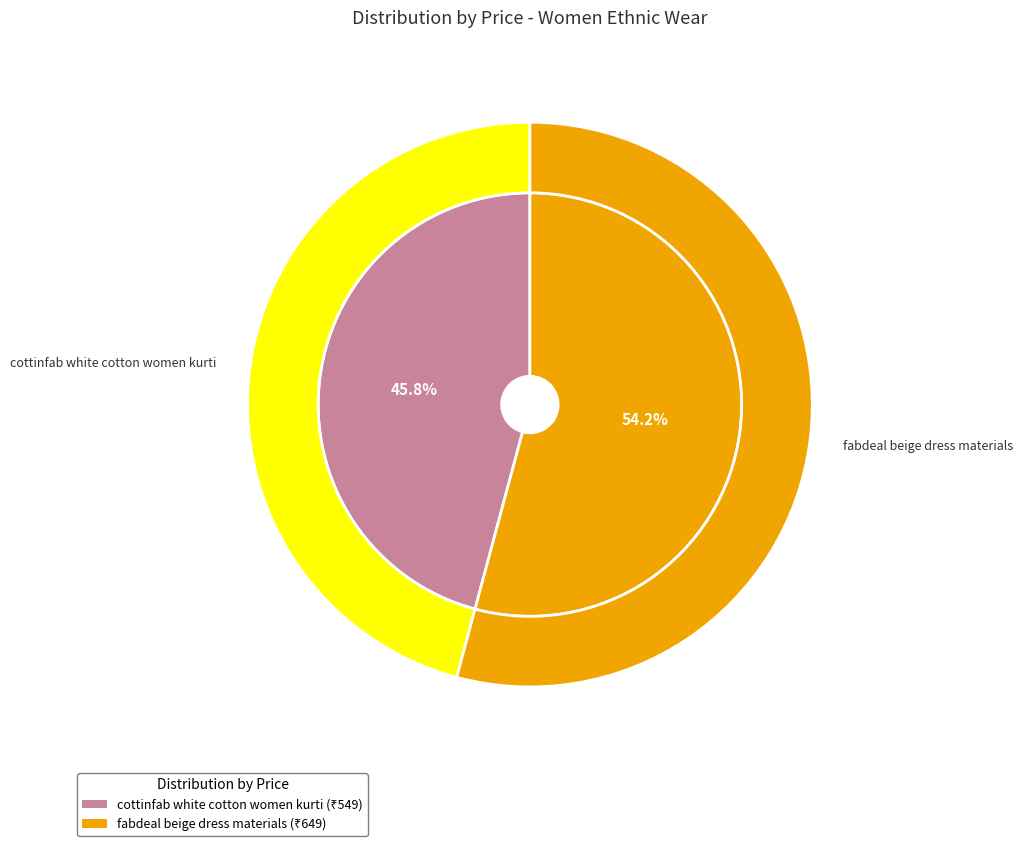

Rank the categories by value from highest to lowest.

fabdeal beige dress materials, cottinfab white cotton women kurti